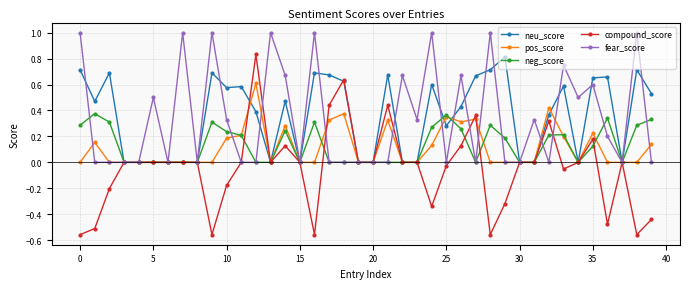

True or false: neg_score has more than 0 points higher than both neighbors.

True